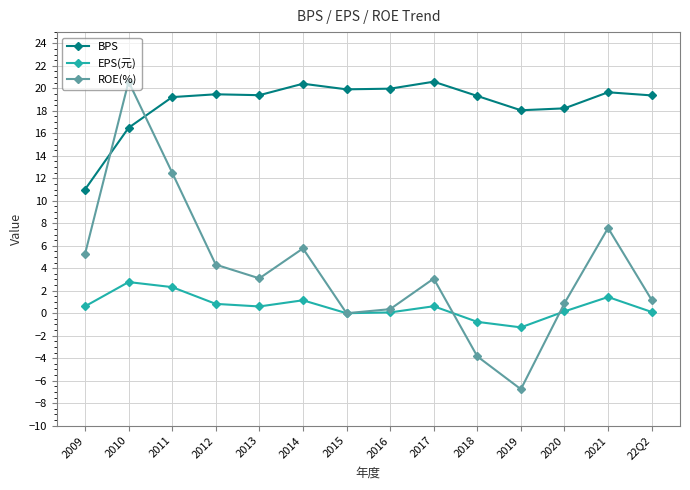

How many interior local valleys does the ROE(%) series have?

3